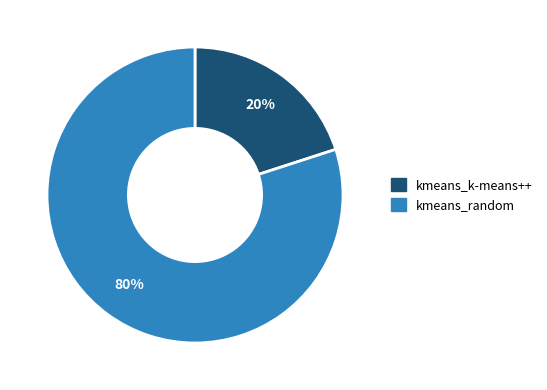

To the nearest percent, what is the difference between the kmeans_random and kmeans_k-means++ slice percentages?

60%